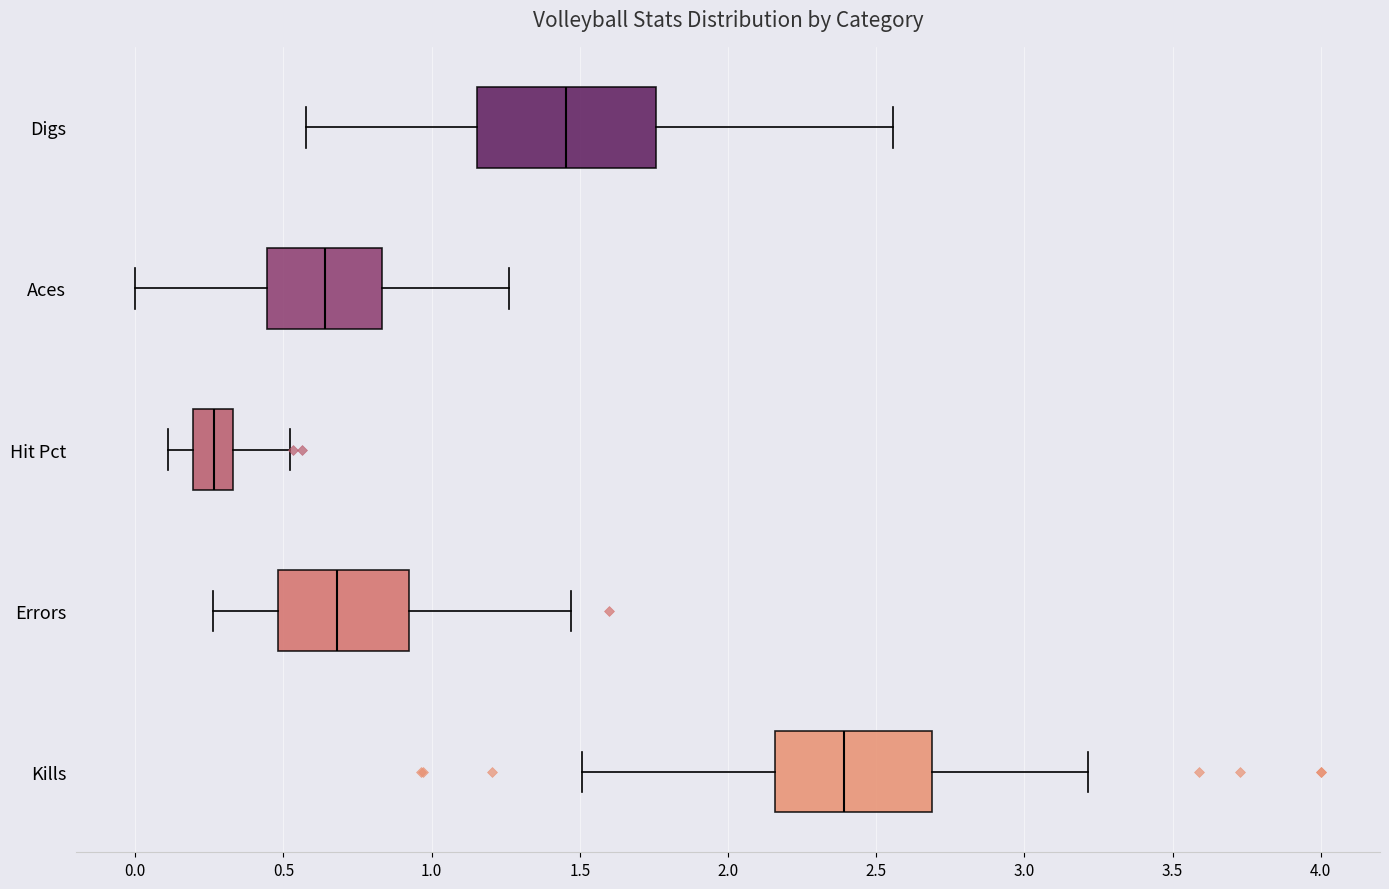

Reading bottom to top, transcribe this box plot: for each box, give where its median line is, the range the box spans, and where its two whiskers end, as read against the x-axis. The values are not printed on the chart, so give them approximately, as read against the axis.

Kills: median 2.40, box 2.15 to 2.70, whiskers 1.50 to 3.20
Errors: median 0.70, box 0.50 to 0.90, whiskers 0.25 to 1.45
Hit Pct: median 0.25, box 0.20 to 0.35, whiskers 0.10 to 0.50
Aces: median 0.65, box 0.45 to 0.85, whiskers 0.00 to 1.25
Digs: median 1.45, box 1.15 to 1.75, whiskers 0.60 to 2.55